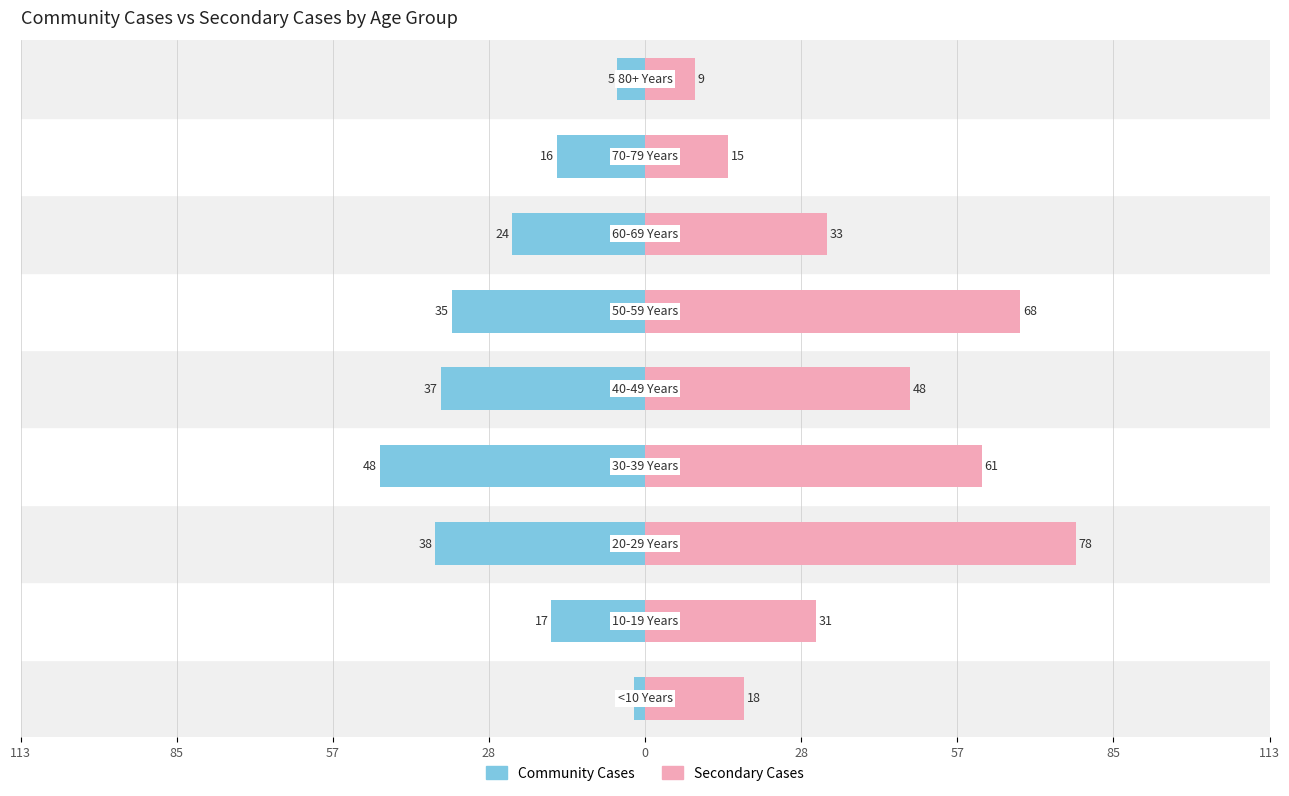

Rank the series by their average value, from highest to lowest.

Secondary Cases, Community Cases